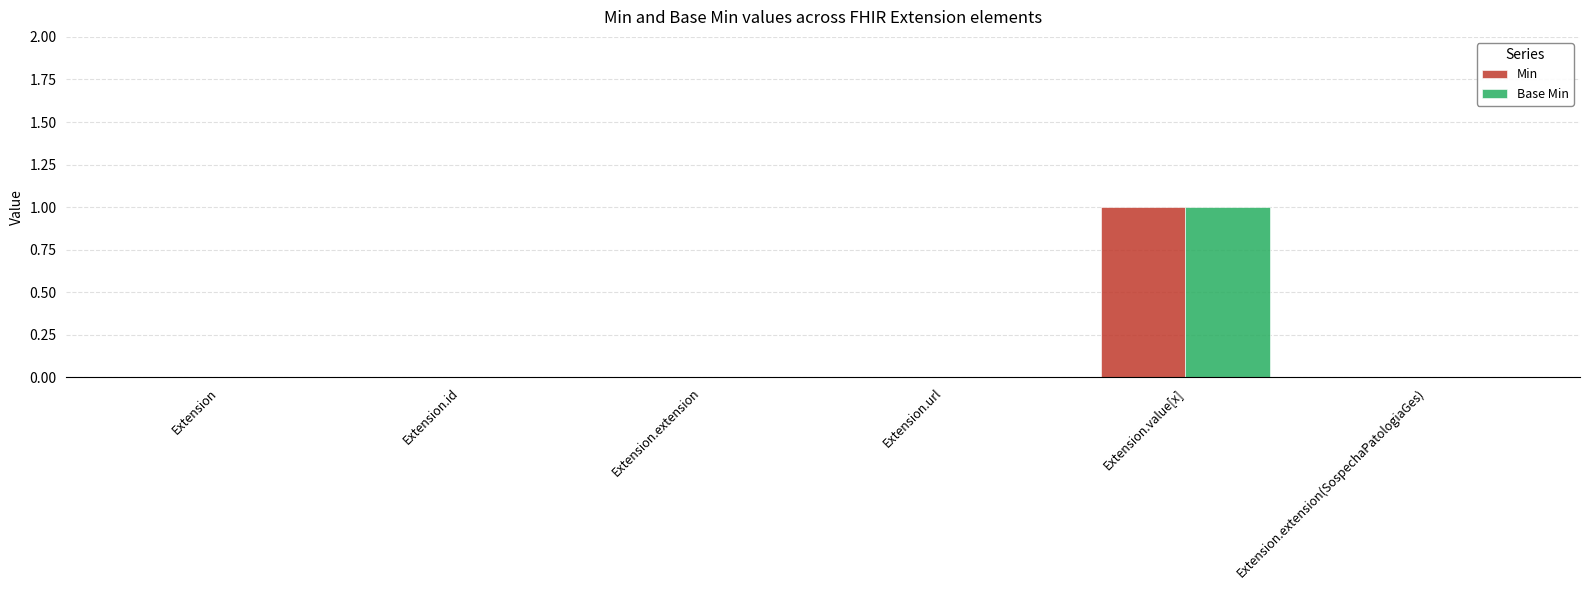

What is the sum of the Min values at Extension.value[x] and Extension.id?

1